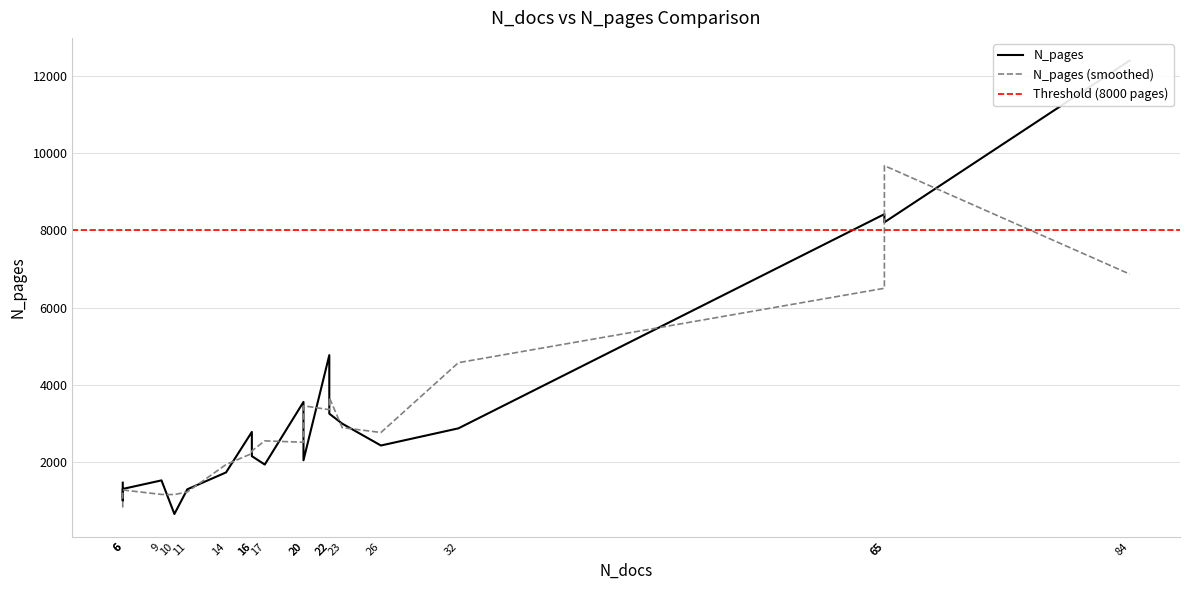

Does the chart display data point markers on the line(s)?

No